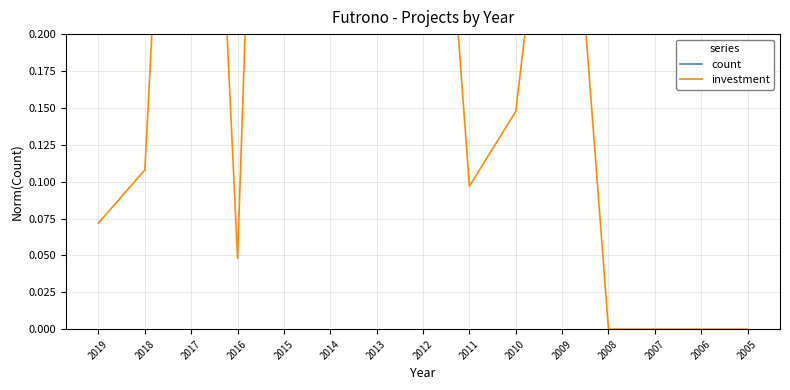

What is the difference between the highest and lowest values at 2018?

0.6